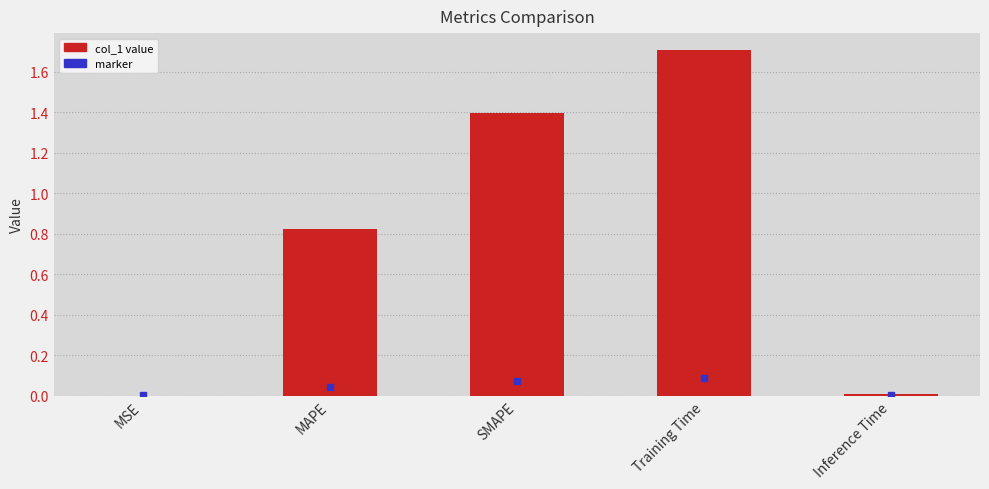

Read the value at SMAPE.

1.4